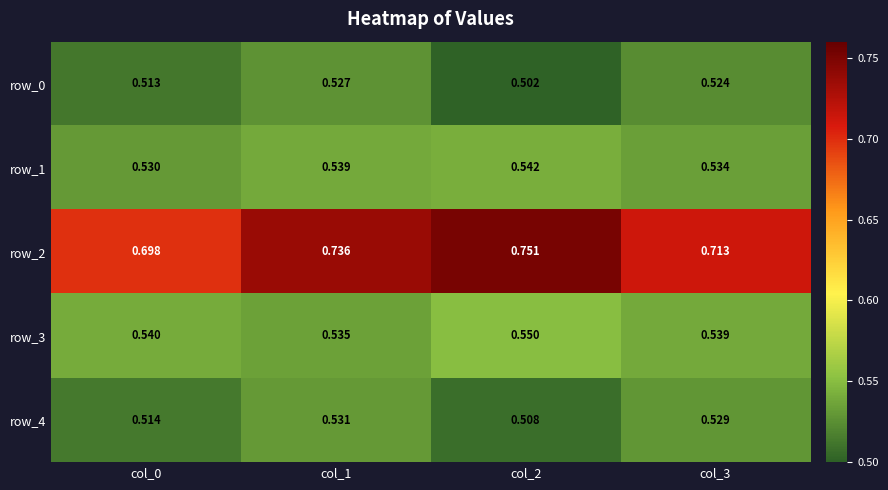

Rank the series at col_3 from lowest to highest value.

row_0, row_4, row_1, row_3, row_2